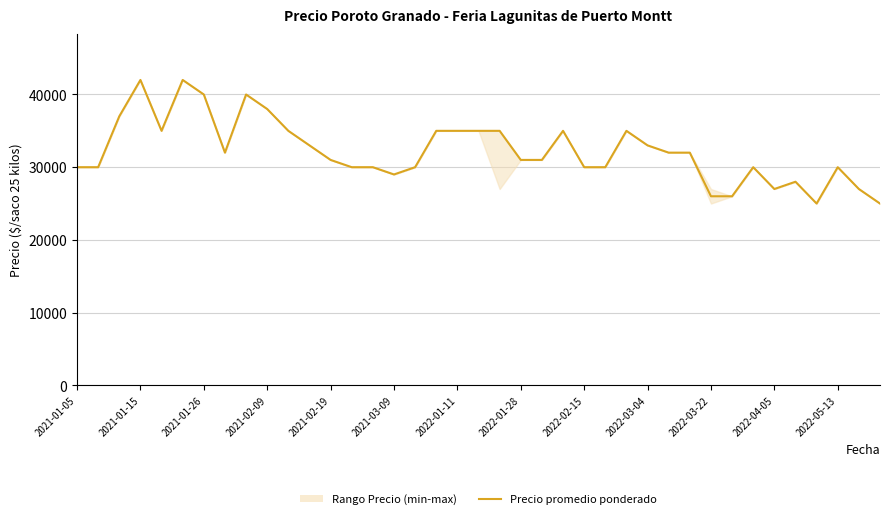

What is the ratio of the value at 31 to the value at 36?

0.9